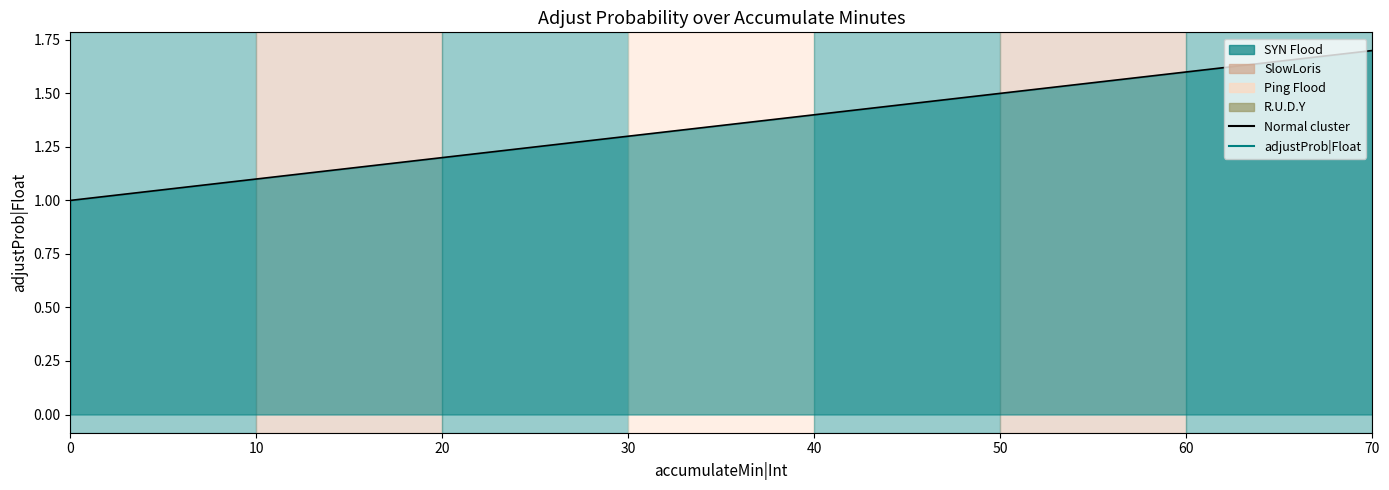

Reading left to right, transcribe all the data shown in this chart.

1.0	1.1	1.2	1.3	1.4	1.5	1.6	1.7